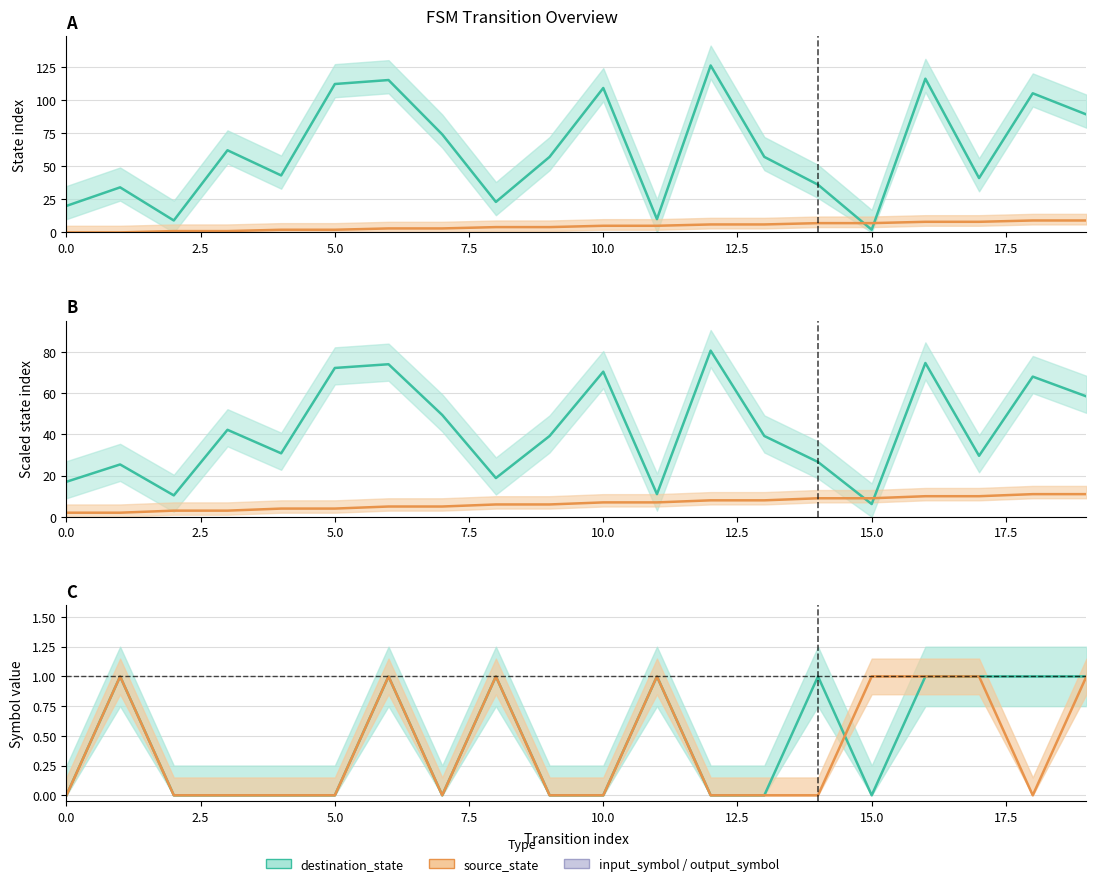

True or false: output_symbol has a value of 0.0 at 17.5.

True